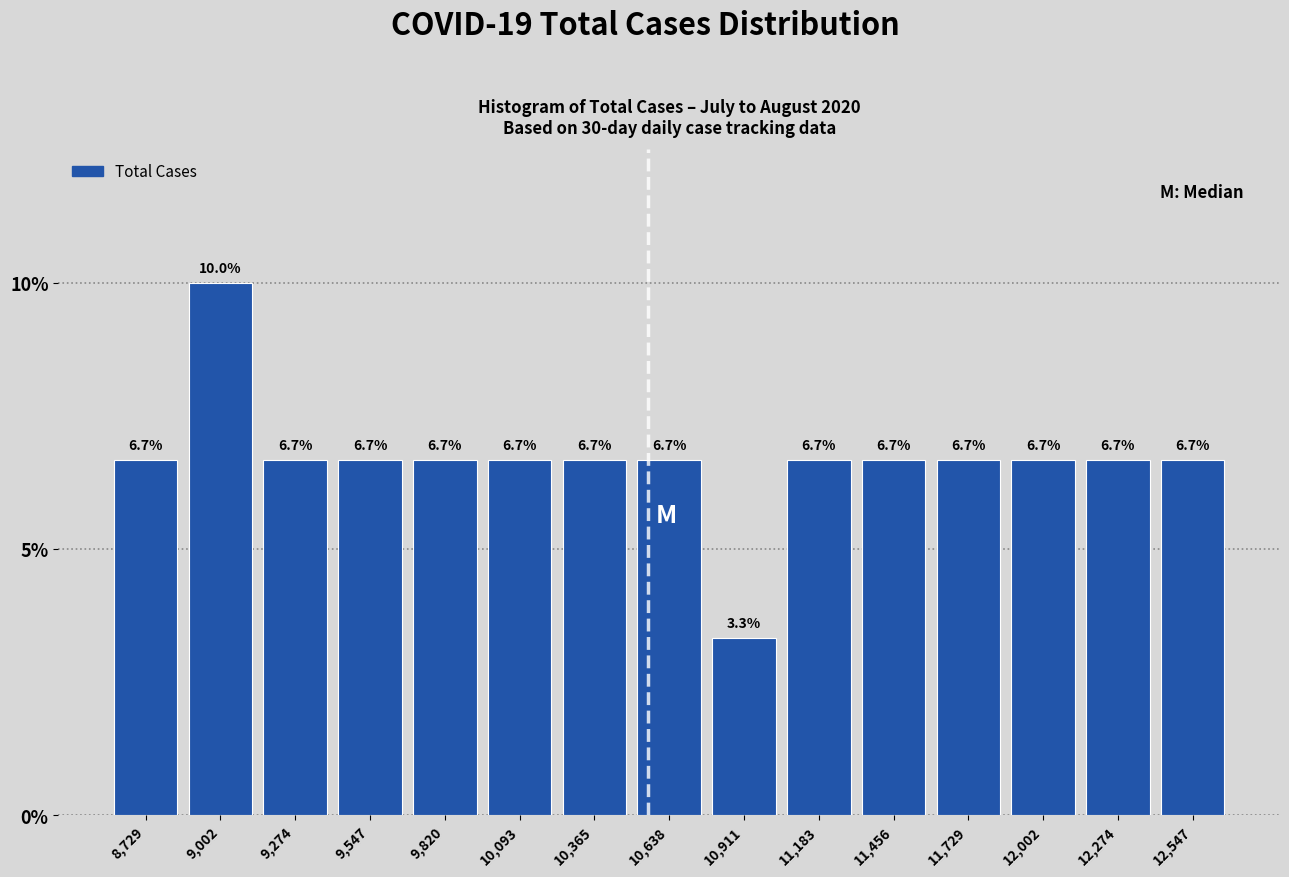

Over which range of the x-axis is the bar tallest?

8850 to 9150